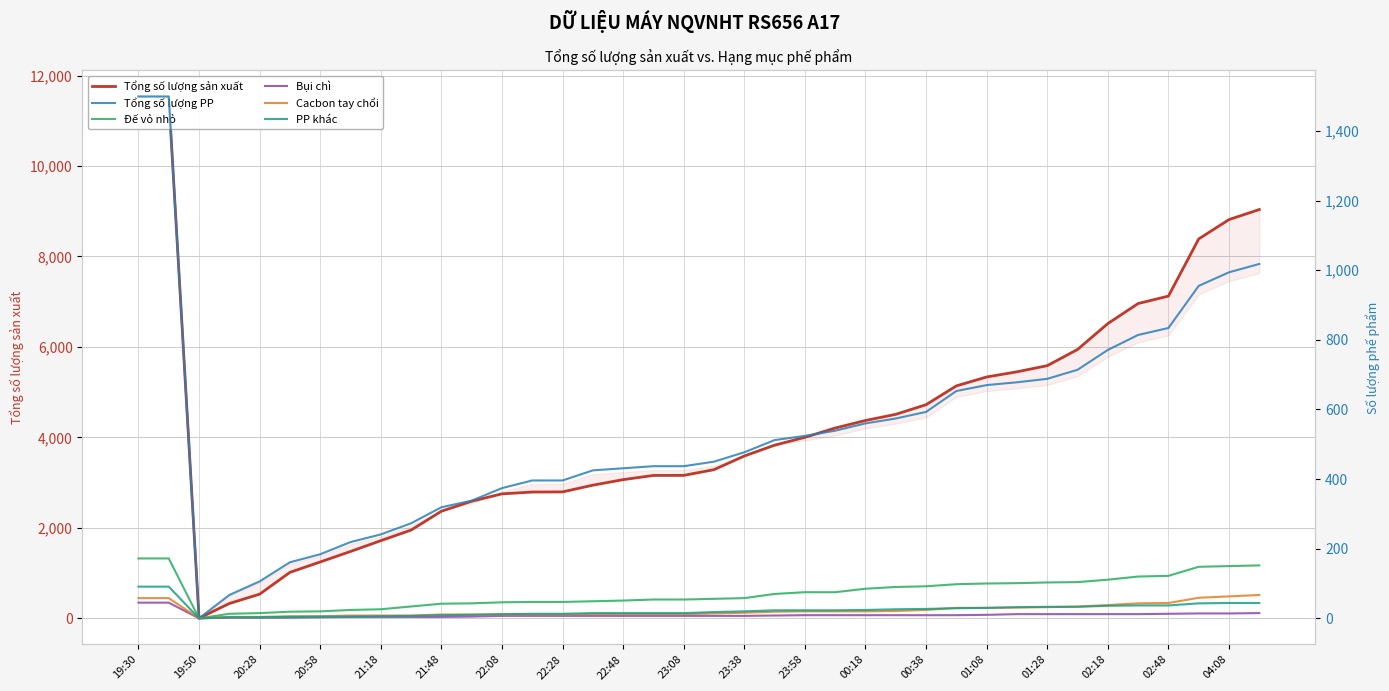

What is the highest value of the PP khác series?

91